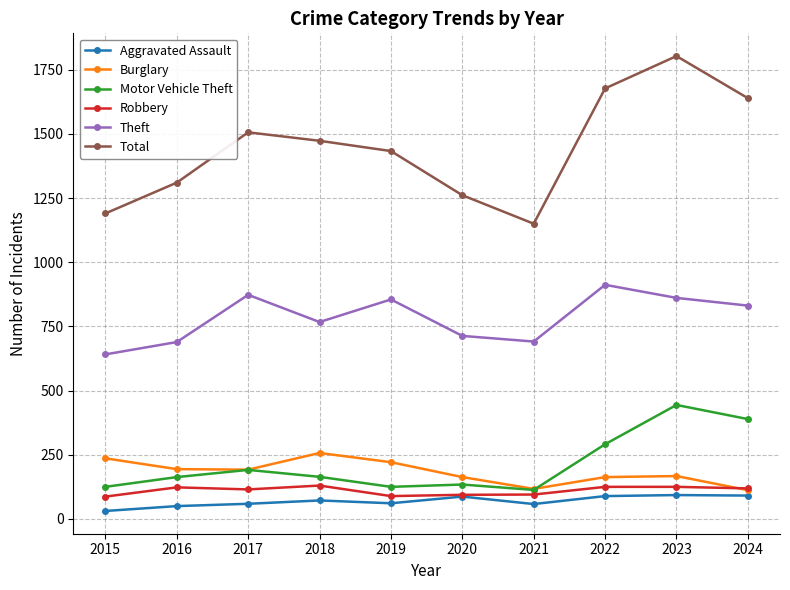

At which label does Robbery first exceed 119?

2016